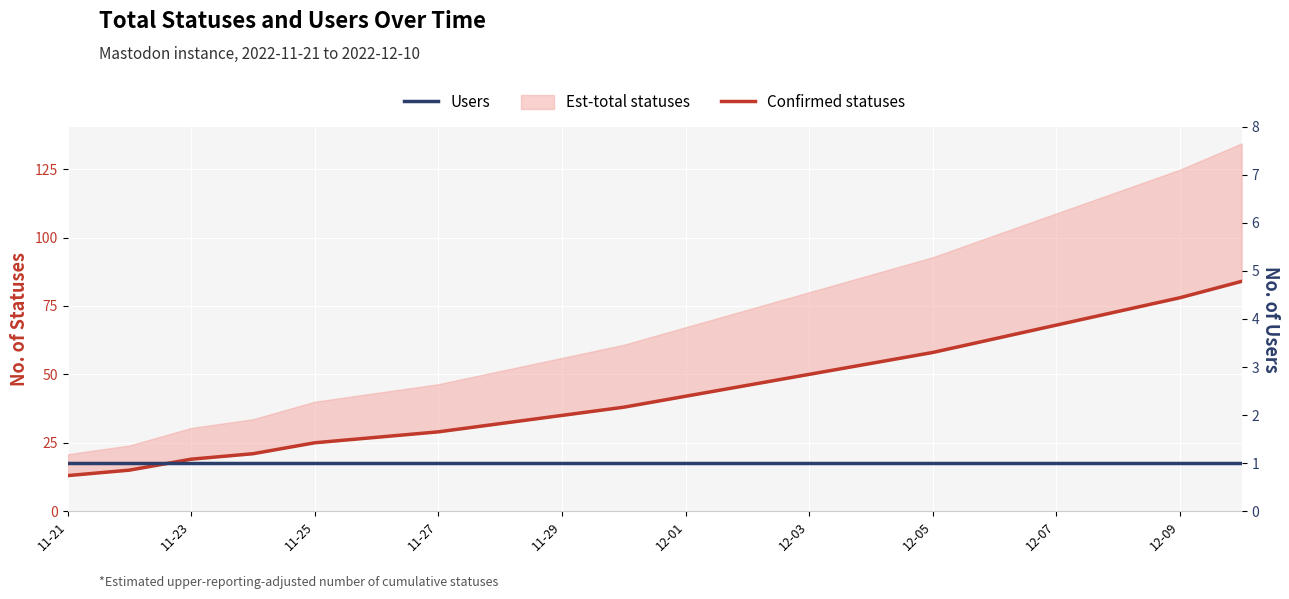

What is the highest value of the Users series?

1